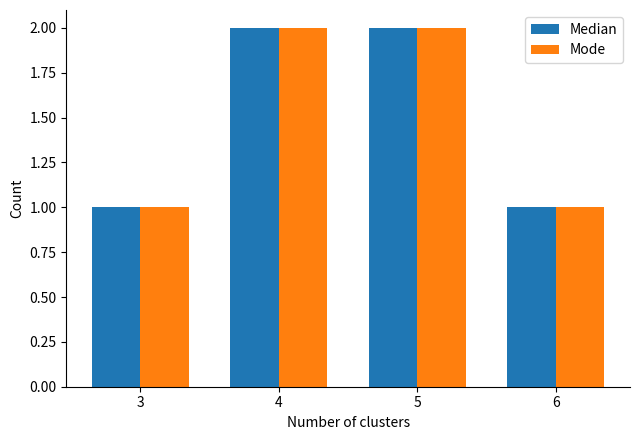

Does the chart contain any negative values?

No